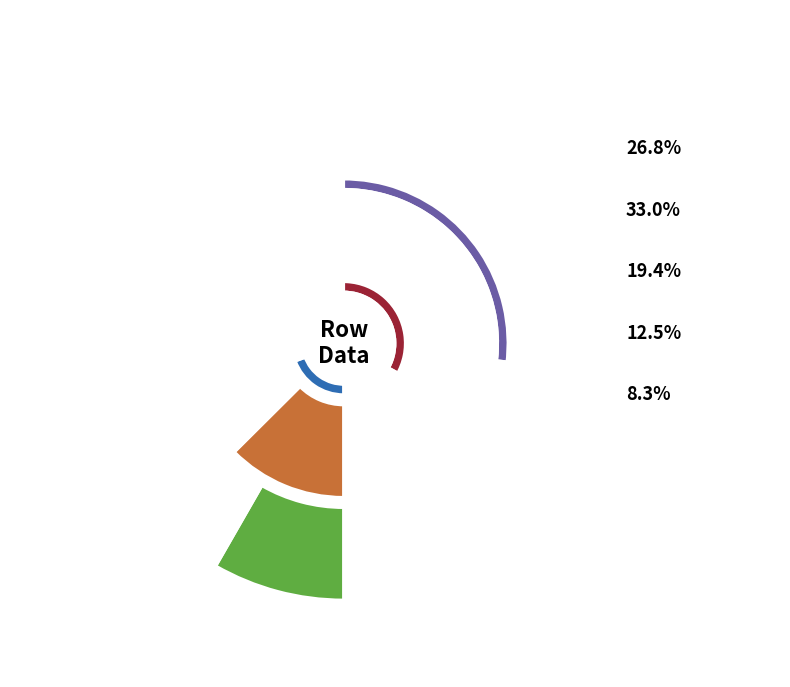

Is there any slice that represents more than half of the pie?

No